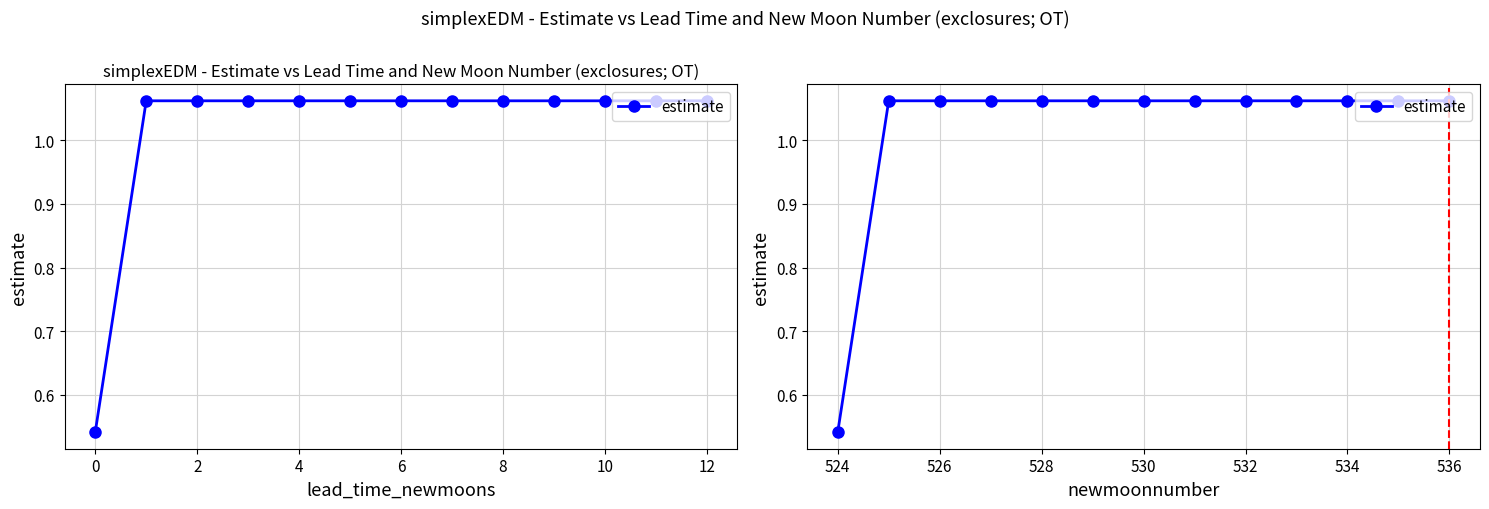

How many lines are shown in the chart?

1